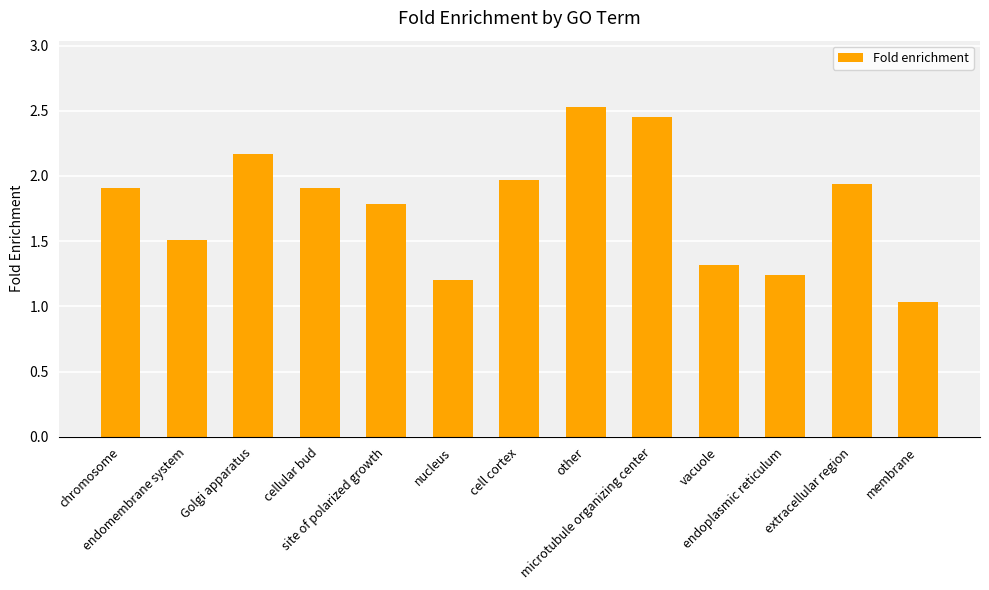

The value at extracellular region is 1.2. True or false?

False